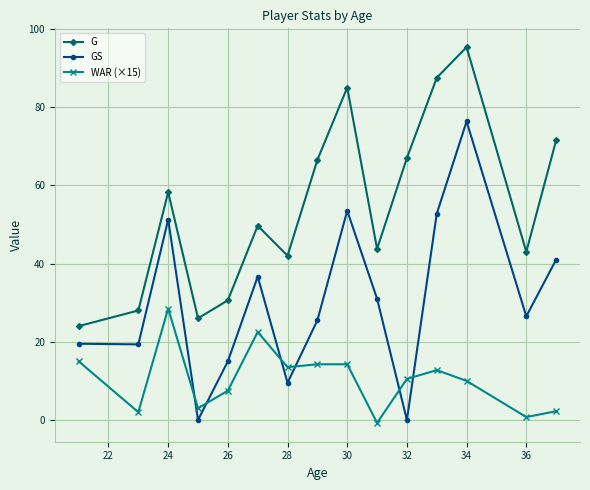

Which series has the widest spread of values?

GS